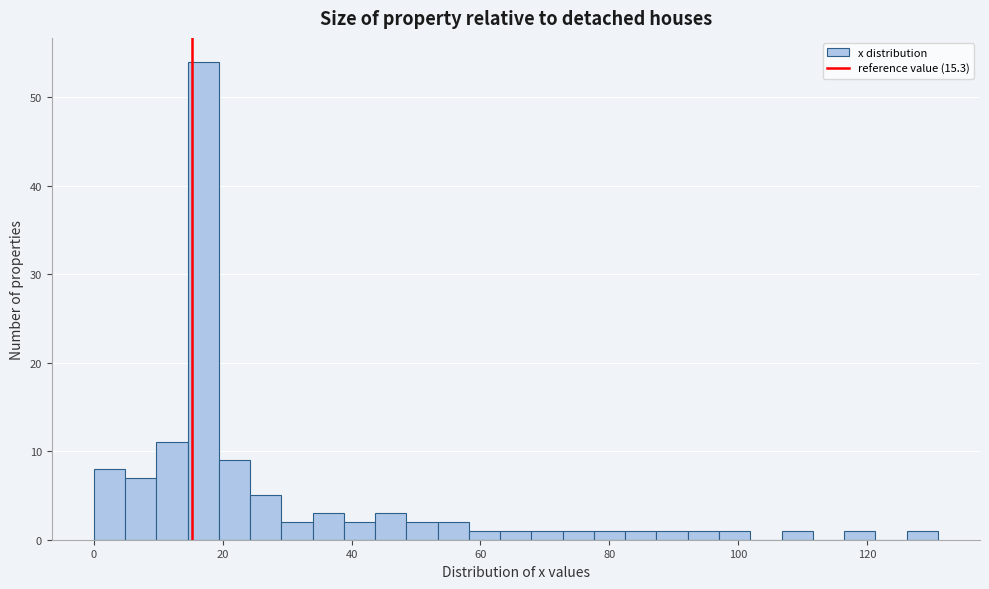

Read against the x-axis, roughly where is the centre of the tallest bar?

16